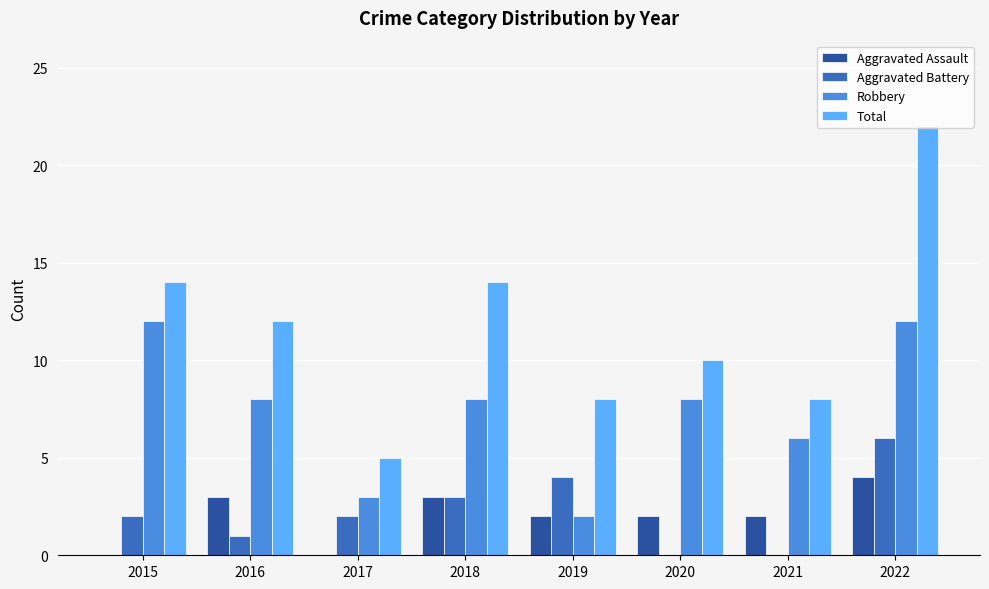

What is the approximate value of Total at 2020, to the nearest 5?

10